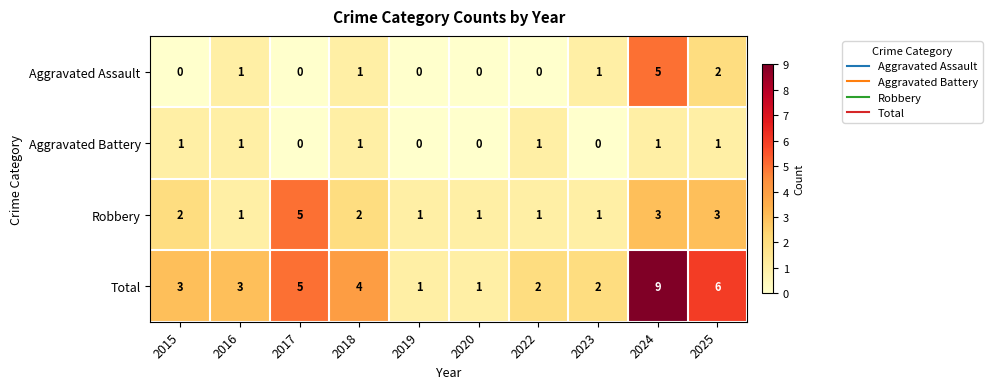

The value of Total at 2019 is 1. True or false?

True